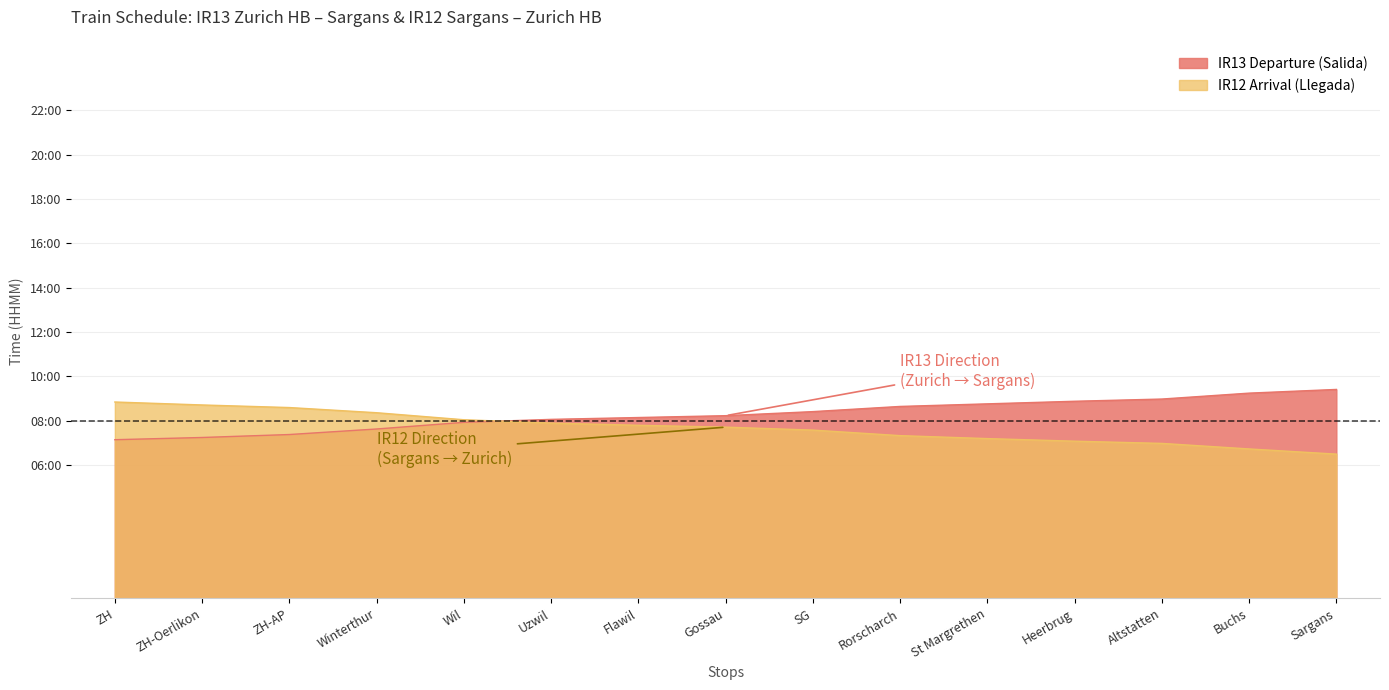

What is the difference between the highest and lowest values at Gossau?

31